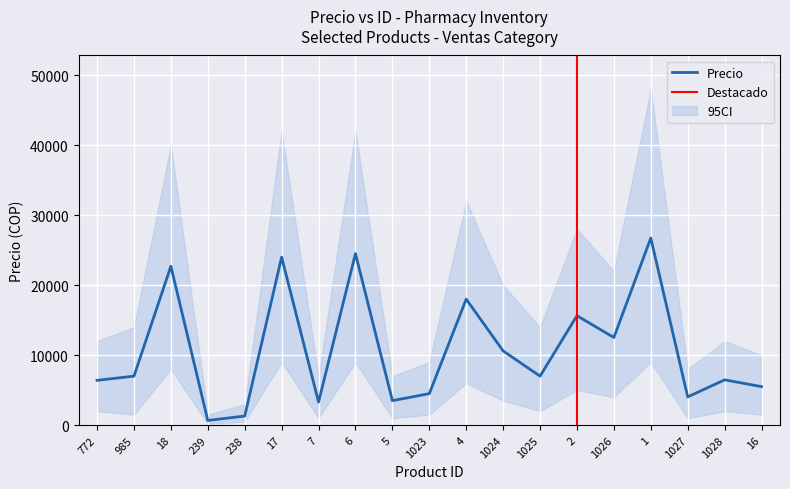

The value of Precio at 16 is 2802. True or false?

False